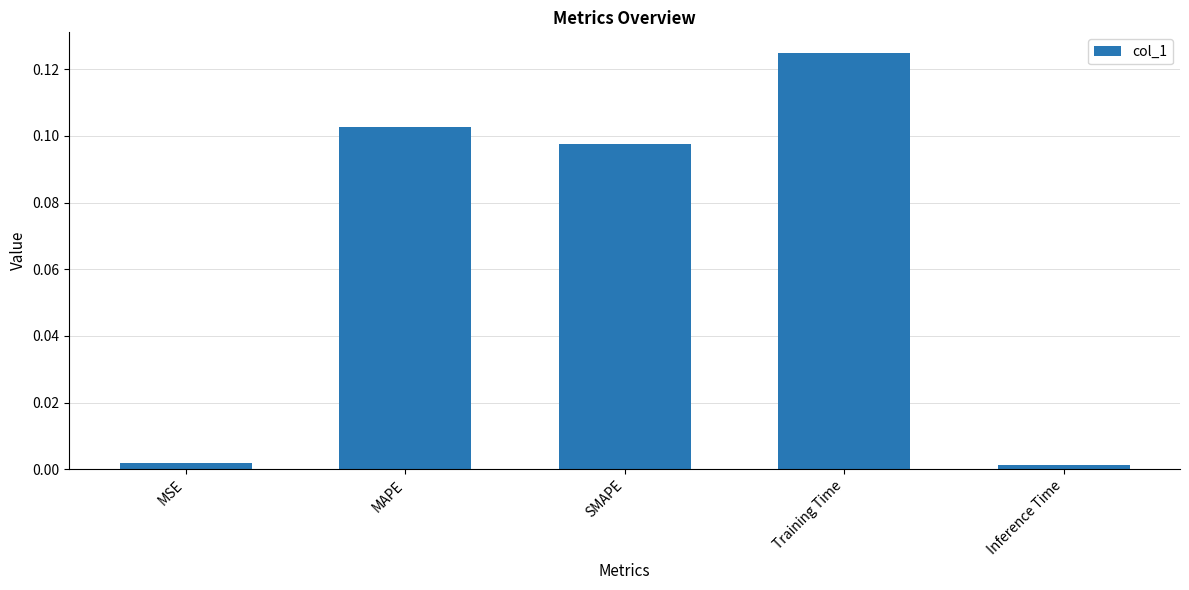

Between SMAPE and Training Time, which is larger?

Training Time